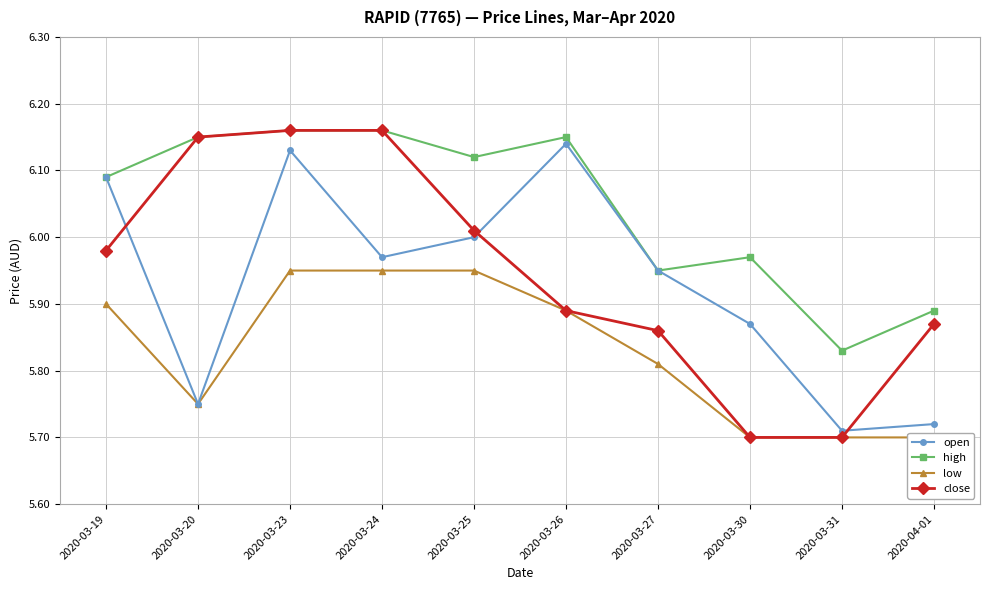

What is the average value of the open series?

5.9